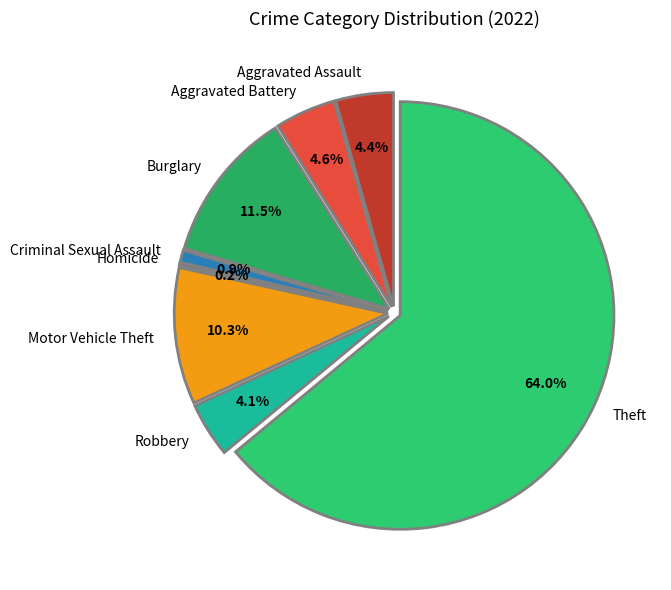

What percentage is NOT represented by Criminal Sexual Assault?

99.1%